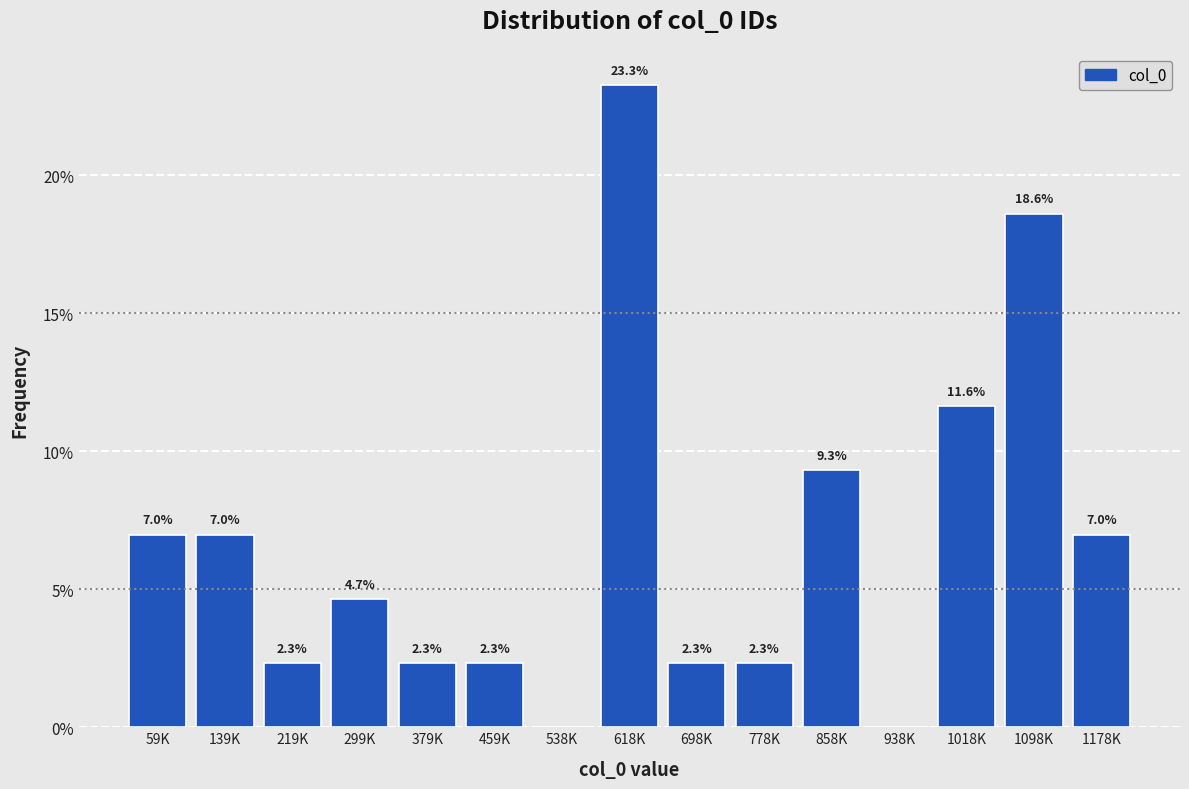

Reading left to right, list all the values displayed in this chart.

59K=7.0	139K=7.0	219K=2.3	299K=4.7	379K=2.3	459K=2.3	538K=0.0	618K=23.3	698K=2.3	778K=2.3	858K=9.3	938K=0.0	1018K=11.6	1098K=18.6	1178K=7.0